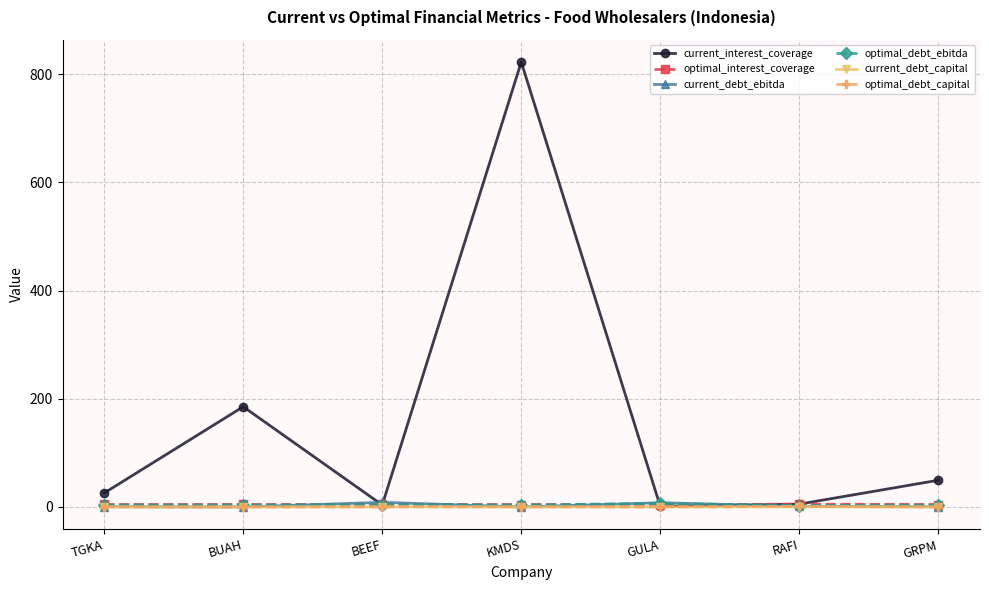

The current_debt_ebitda series shows 0.0 at BUAH. True or false?

True